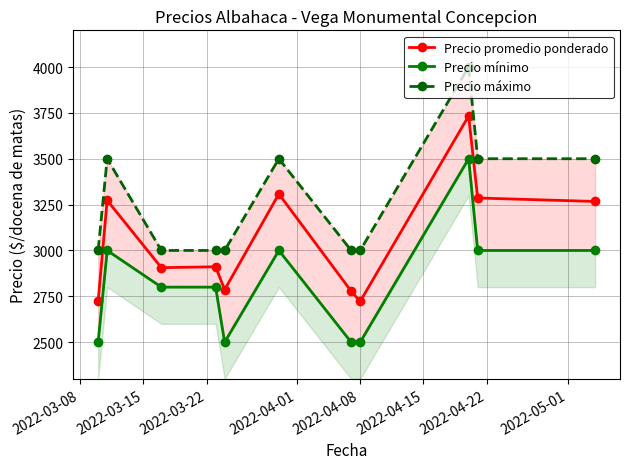

Is this an area chart (filled region under the line)?

No